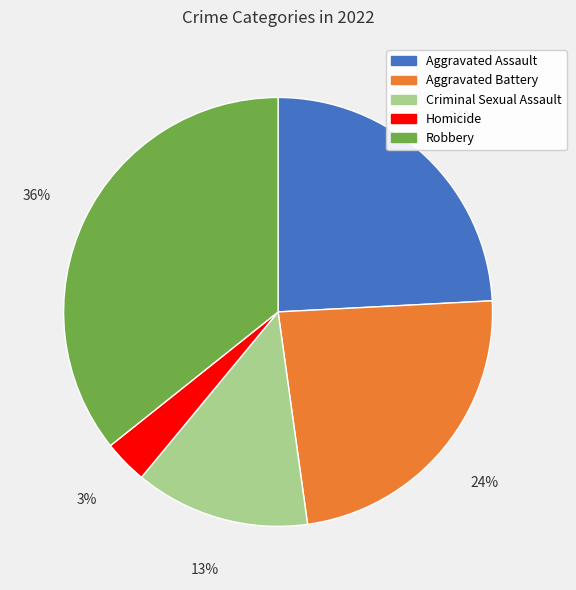

Which slice is the smallest?

Homicide